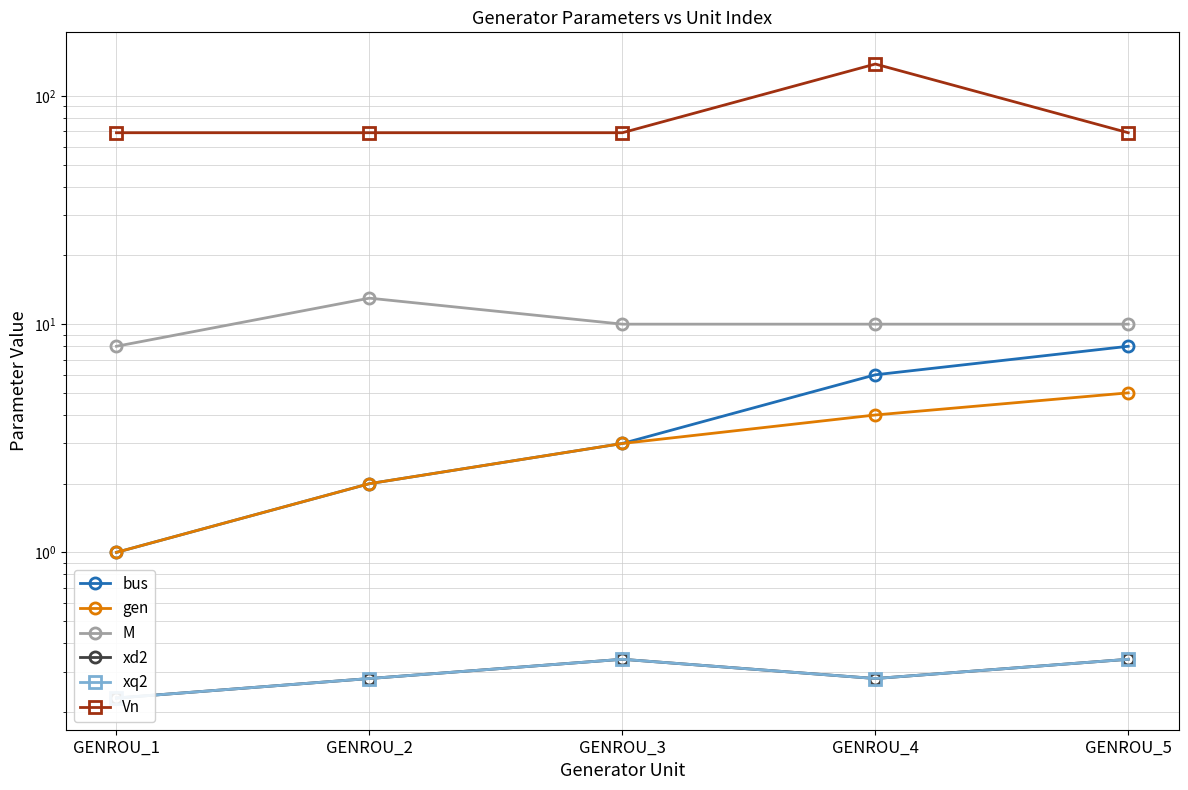

In M, how many points are higher than both neighbors (excluding endpoints)?

1